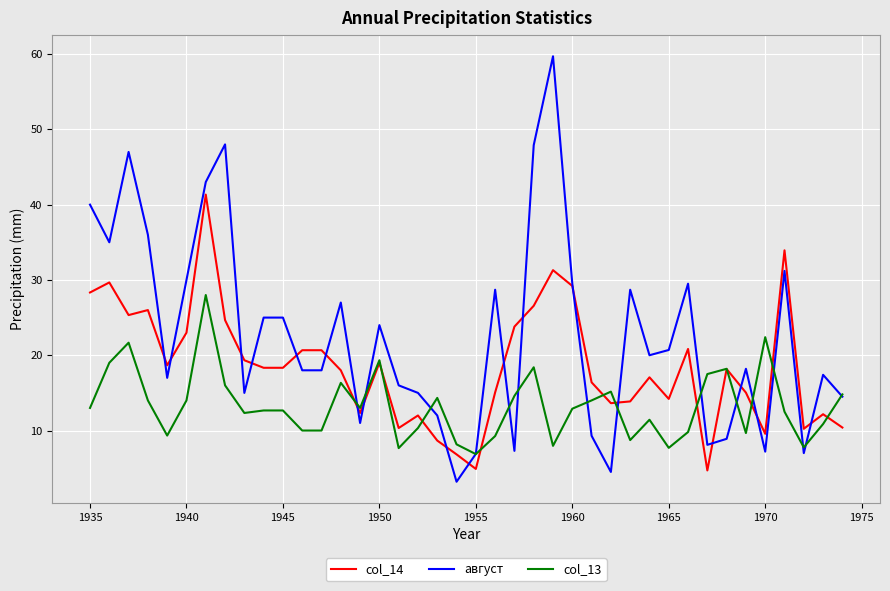

List the series in order of their overall mean, highest first.

август, col_14, col_13